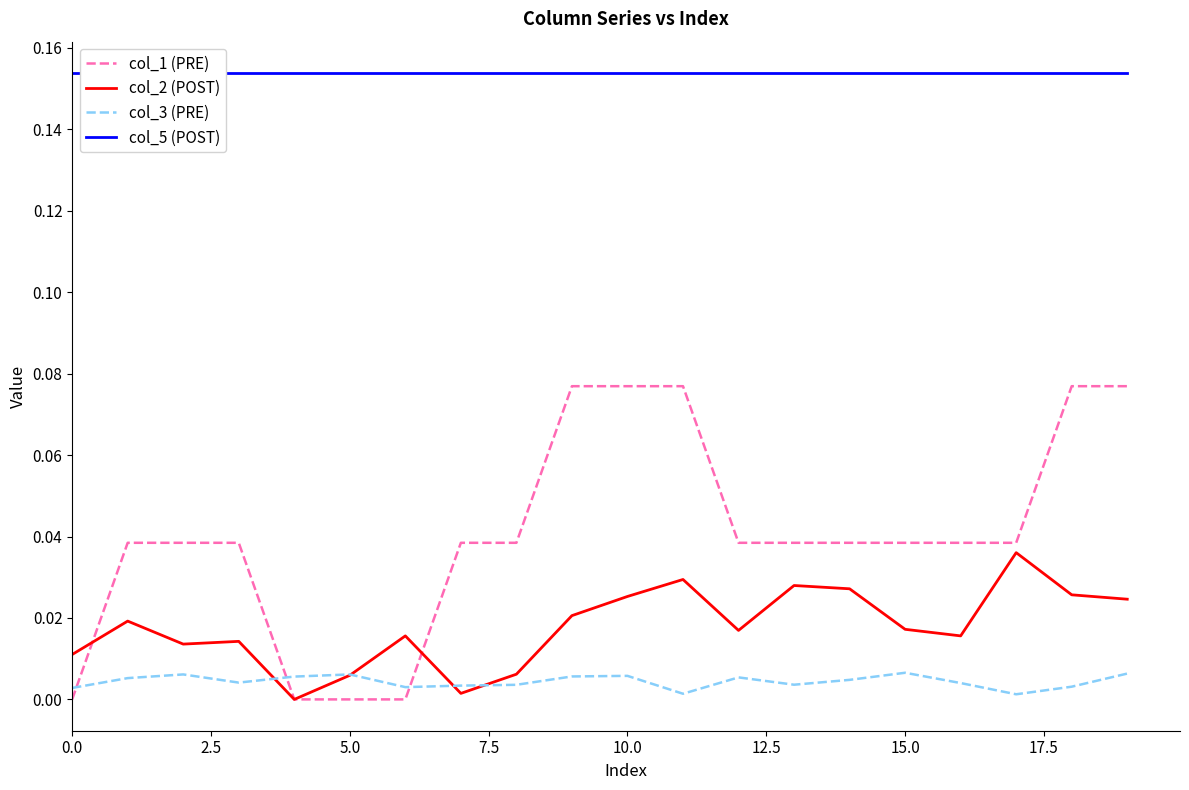

What is the total value across all series at 15?

0.2